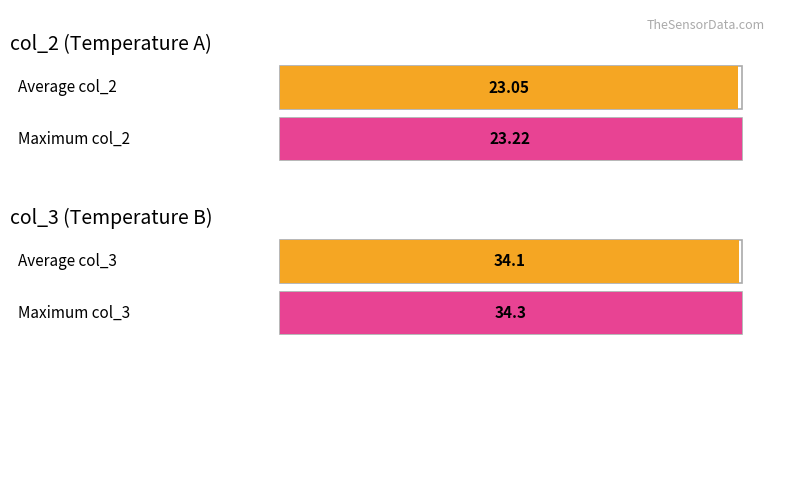

What is the approximate value of col_2 at 17:26?

23.1